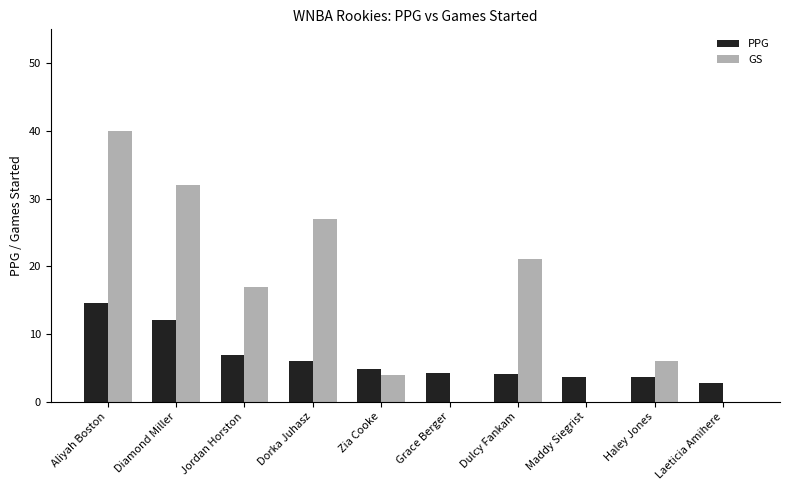

Which category has the highest value across all series?

Aliyah Boston